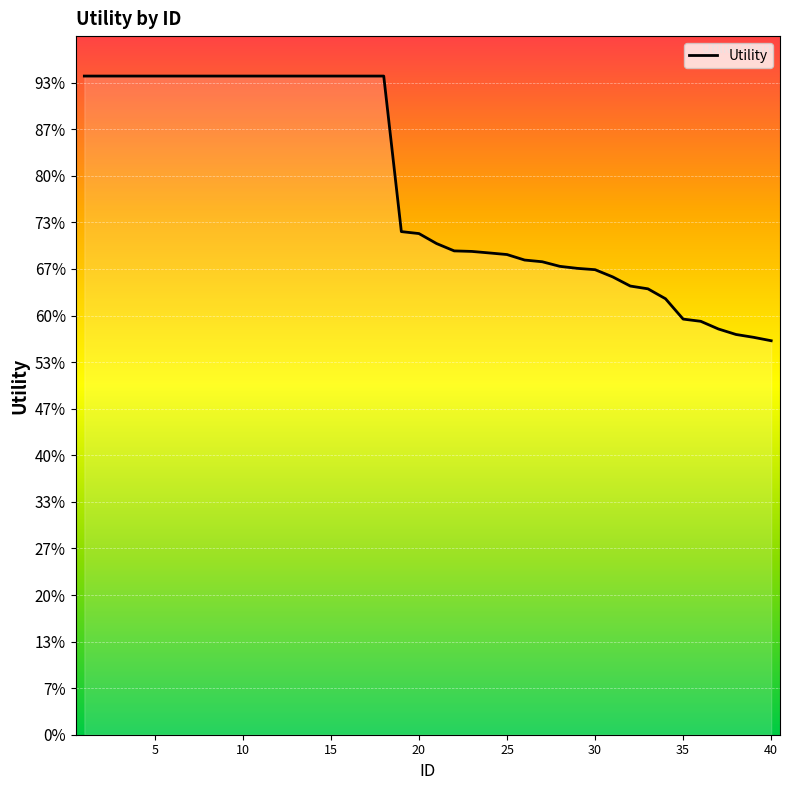

Does the chart display data point markers on the line(s)?

No